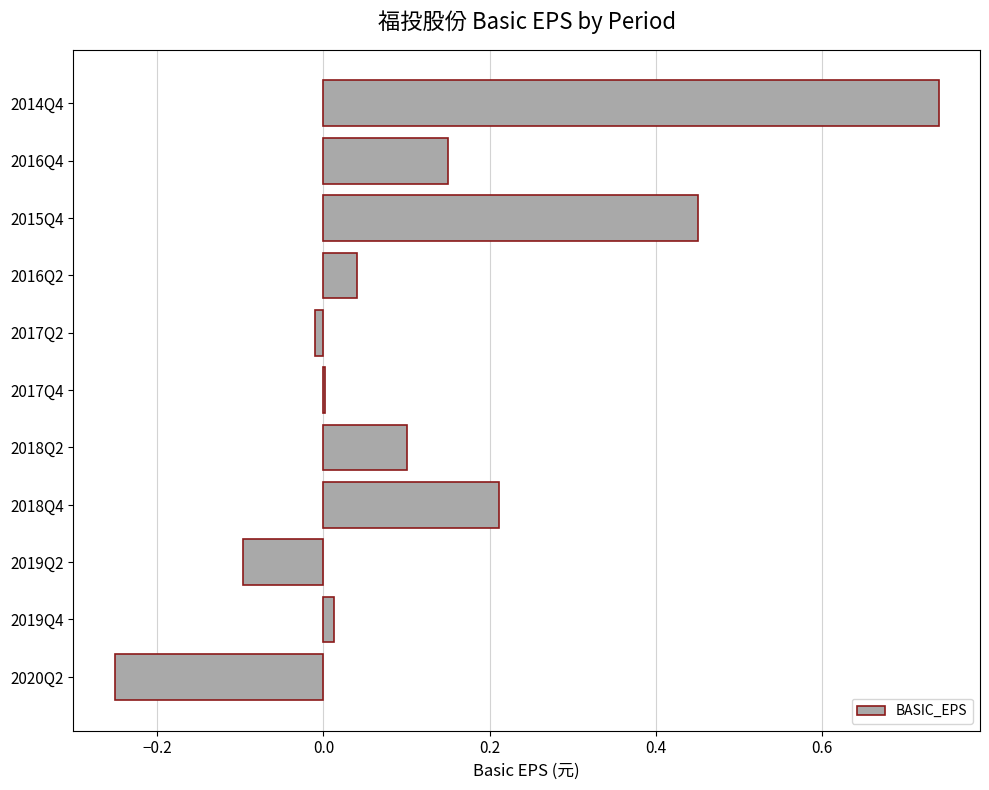

What is the sum of all values?

1.3